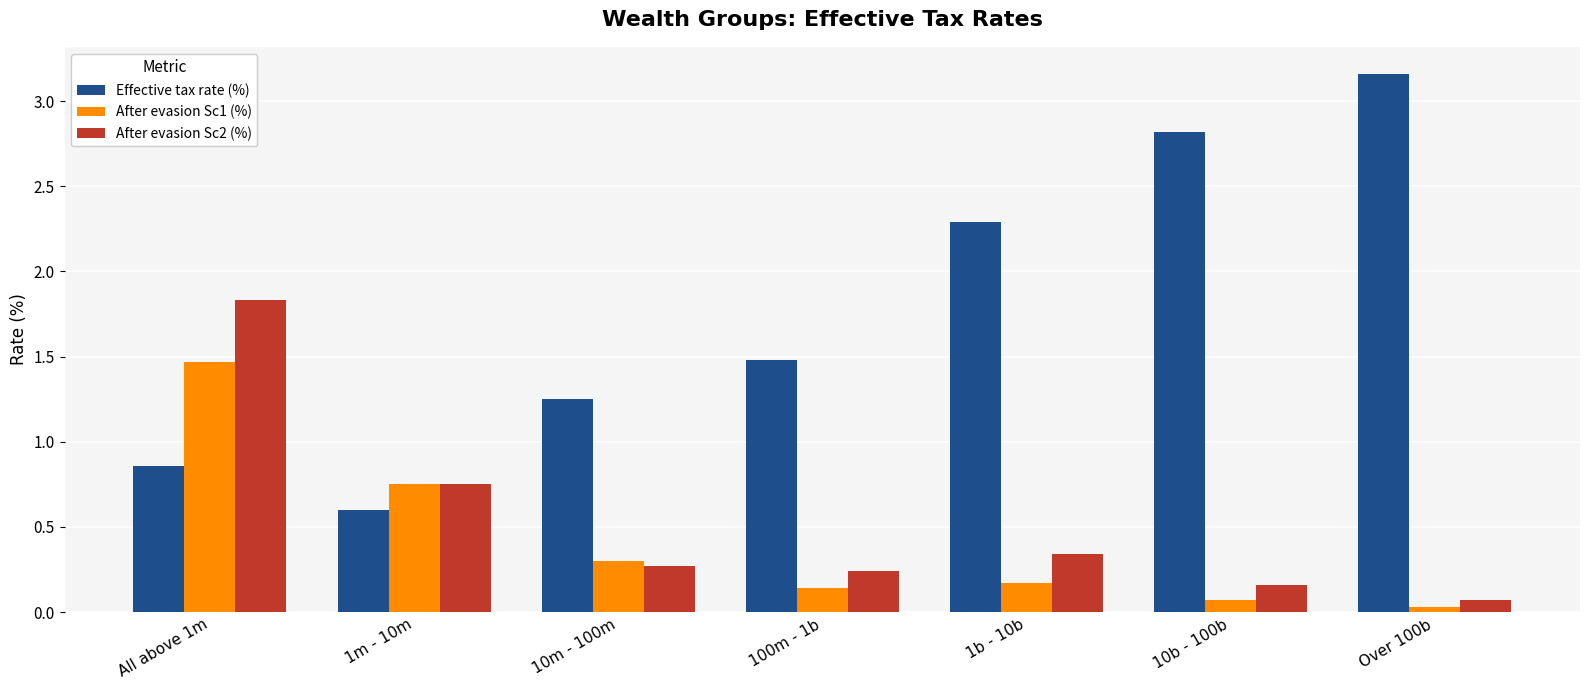

Rank the series at Over 100b from highest to lowest value.

Effective tax rate (%), After evasion Sc2 (%), After evasion Sc1 (%)